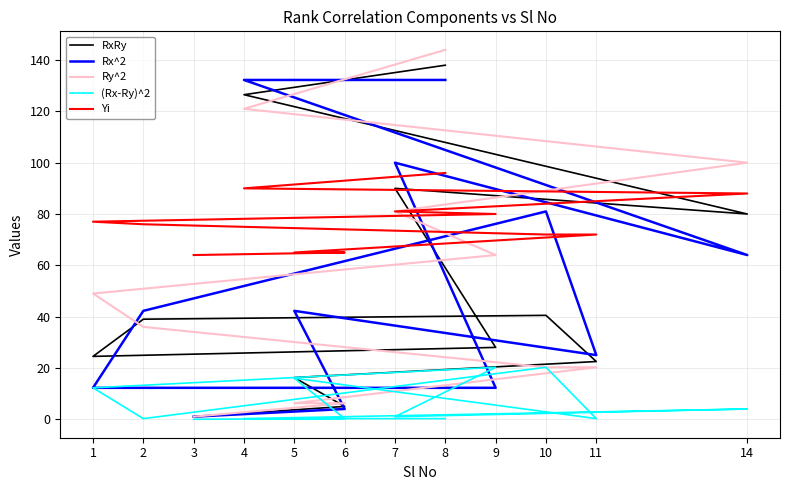

Reading left to right, list all the values displayed in this chart.

RxRy: 1.0	5.0	16.2	22.5	40.5	39.0	24.5	28.0	90.0	80.0	126.5	138.0
Rx^2: 1.0	4.0	42.2	25.0	81.0	42.2	12.2	12.2	100.0	64.0	132.2	132.2
Ry^2: 1.0	6.2	6.2	20.2	20.2	36.0	49.0	64.0	81.0	100.0	121.0	144.0
(Rx-Ry)^2: 0.0	0.2	16.0	0.2	20.2	0.2	12.2	20.2	1.0	4.0	0.2	0.2
Yi: 64.0	65.0	65.0	72.0	72.0	76.0	77.0	80.0	81.0	88.0	90.0	96.0